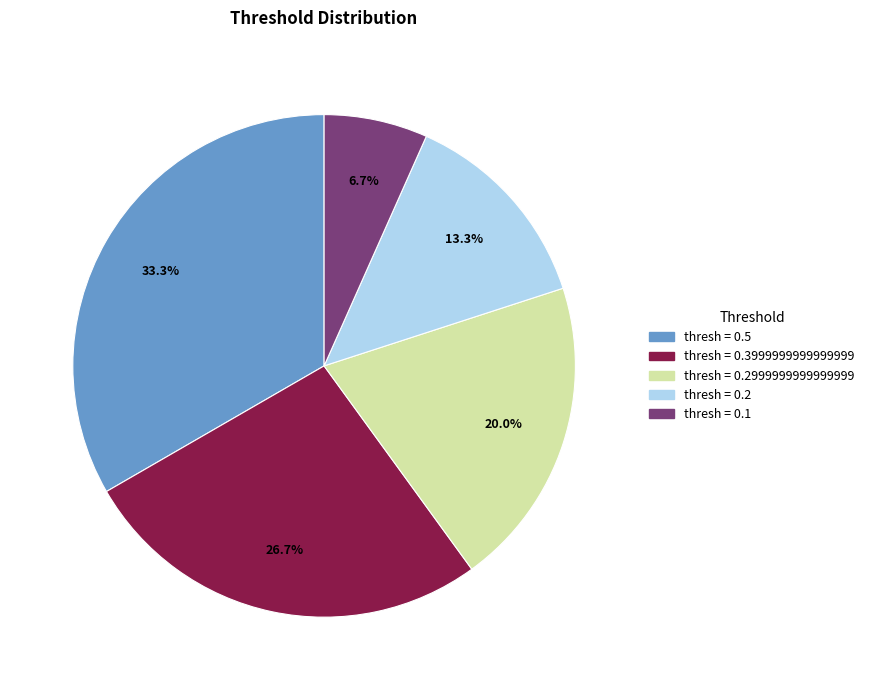

Is there any slice that represents more than half of the pie?

No